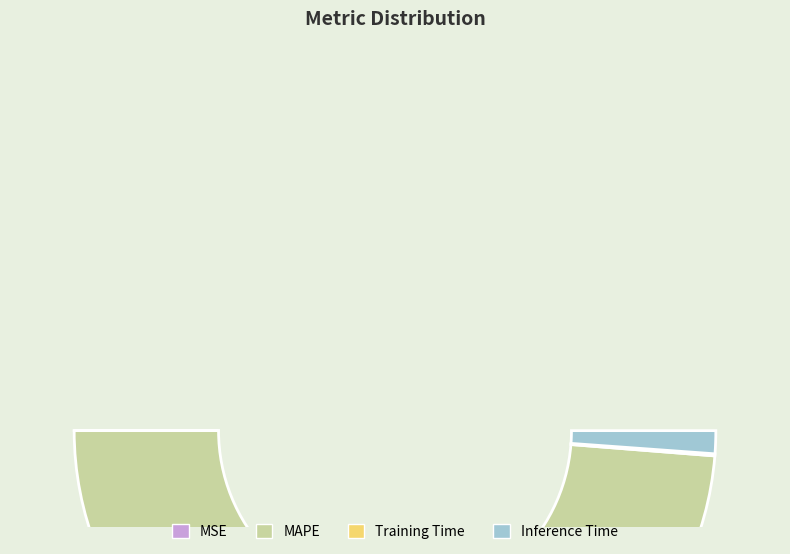

Rank the categories by value from highest to lowest.

MAPE, Inference Time, Training Time, MSE